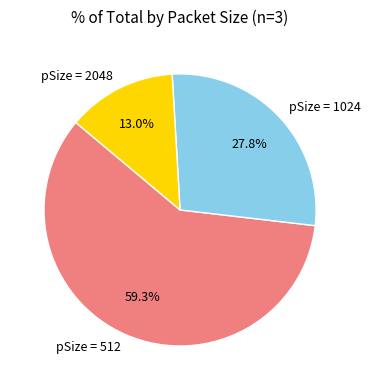

How many slices are in this pie chart?

3